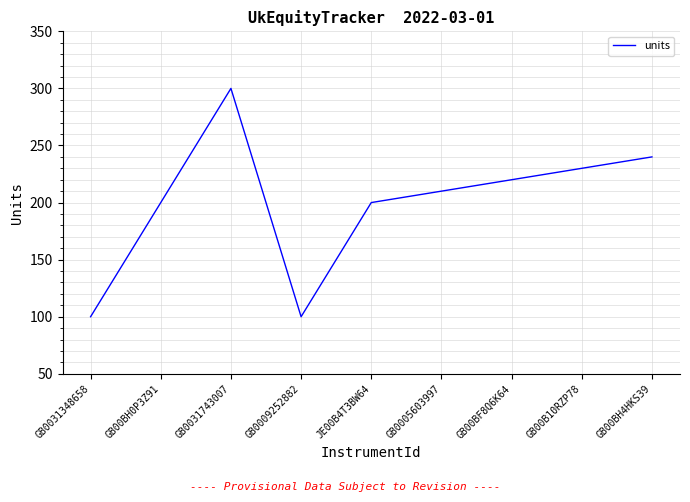

Which category has the highest value across all series?

GB0031743007